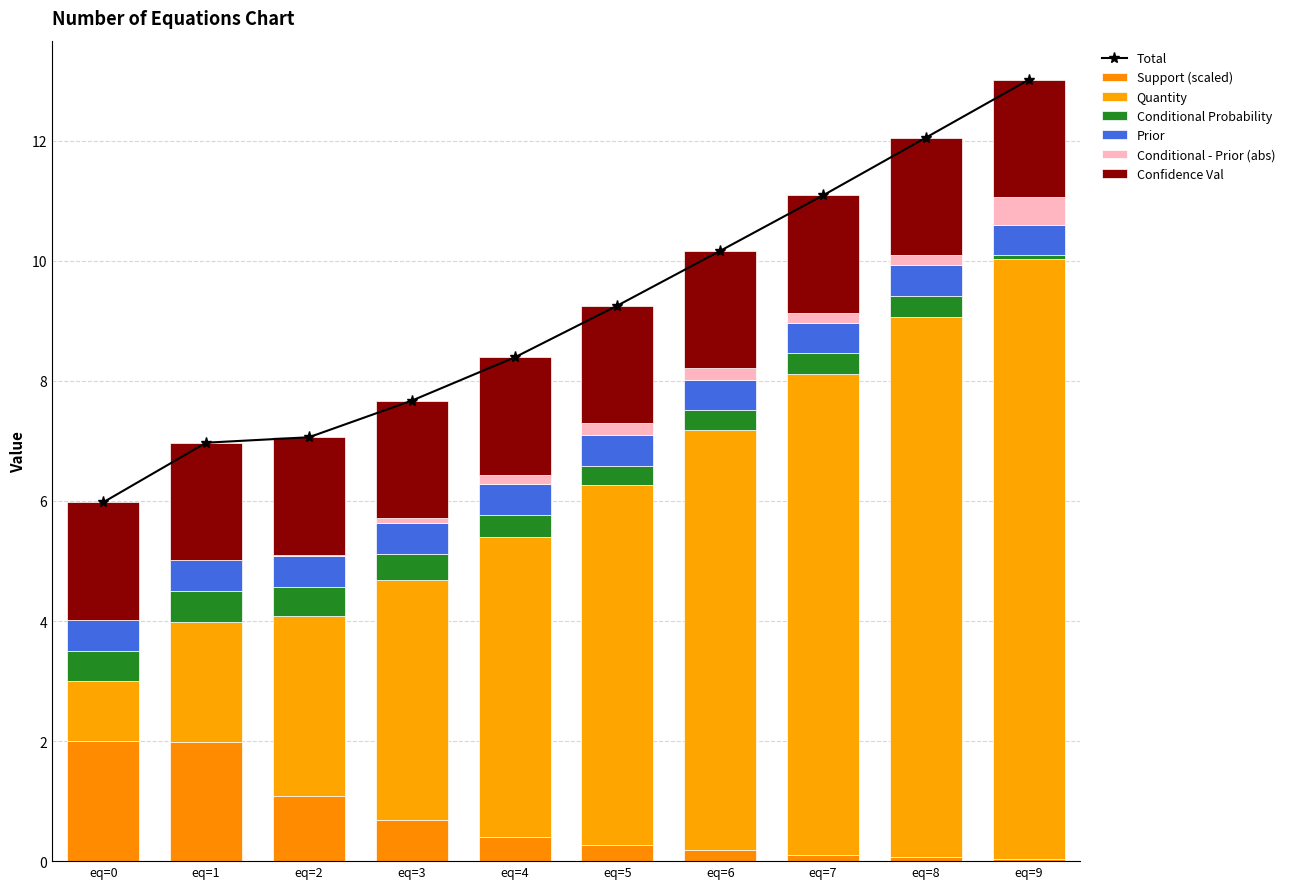

How many groups of bars are there?

10